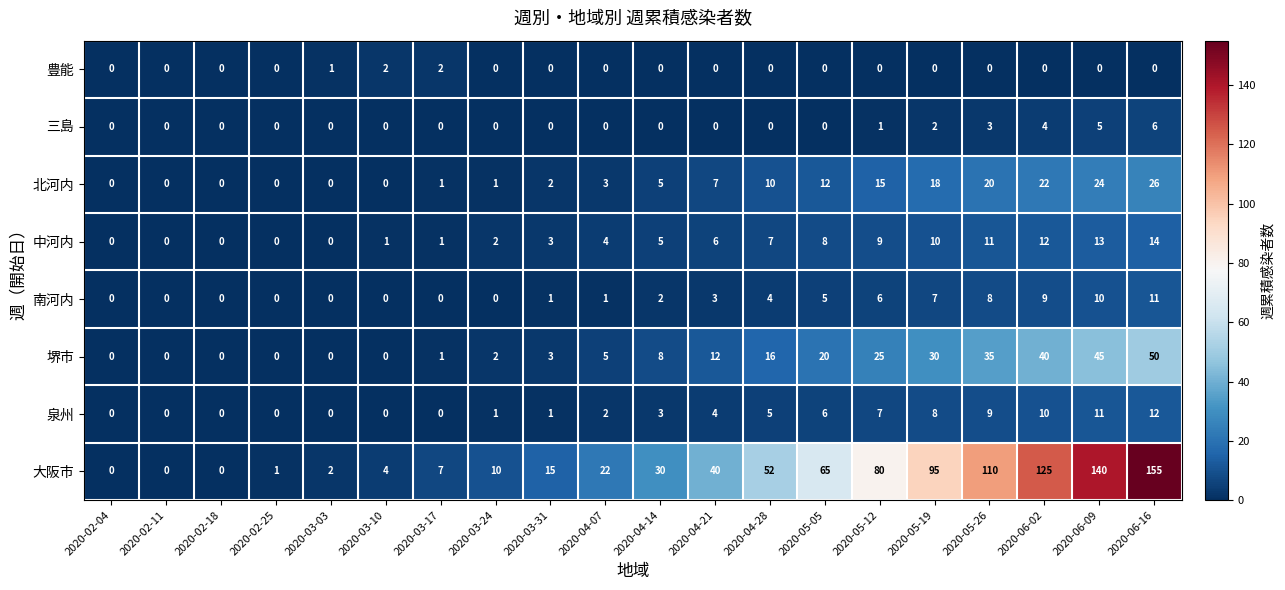

What is the difference between the highest and lowest values at 2020-04-28?

52